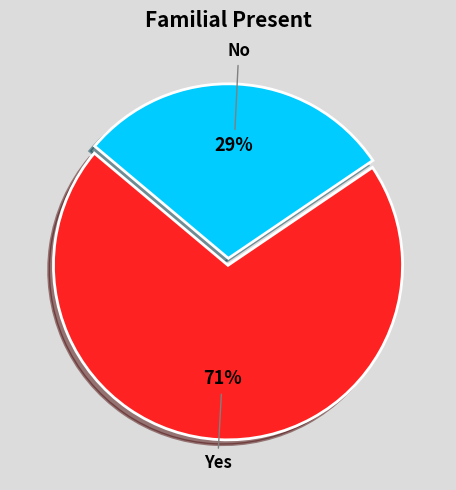

How many slices are in this pie chart?

2